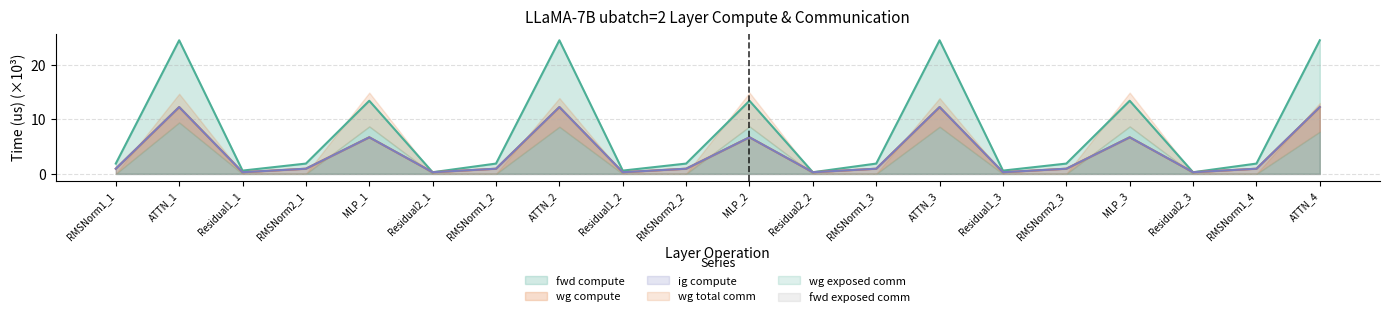

Which series changed the most between Residual1_1 and RMSNorm2_2?

fwd compute